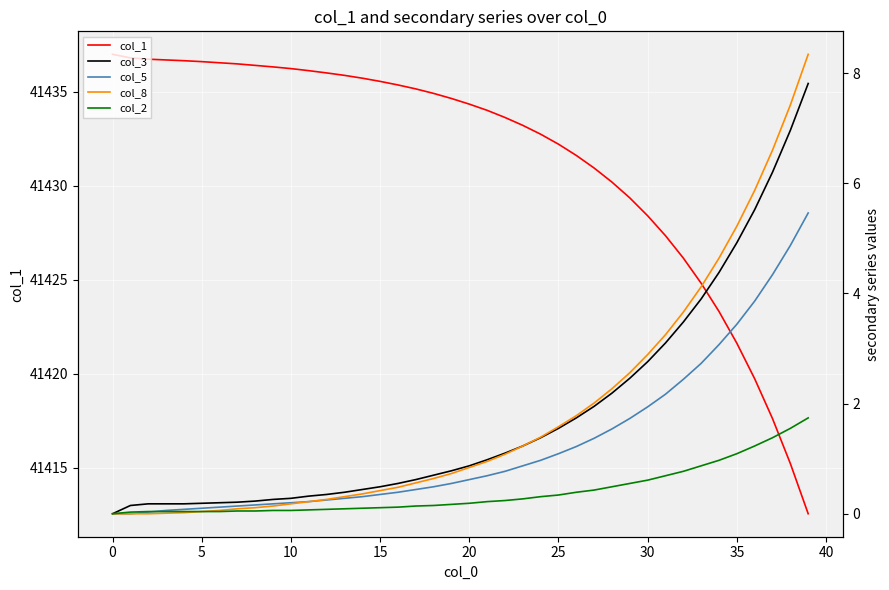

How many values in the col_5 series exceed 0?

38